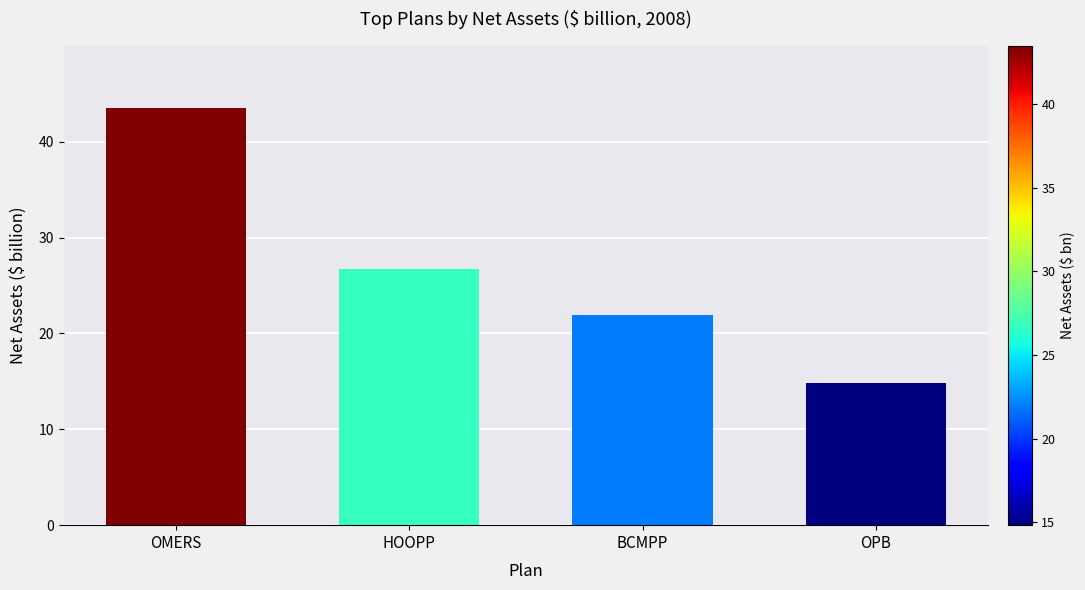

What is the label of the 2nd bar from the left?

HOOPP